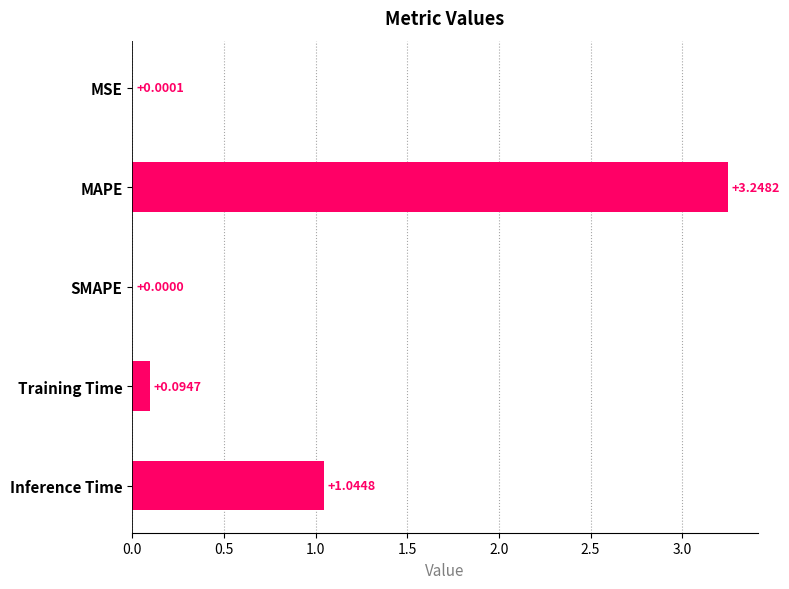

Are the bars grouped side by side (vs. stacked)?

No